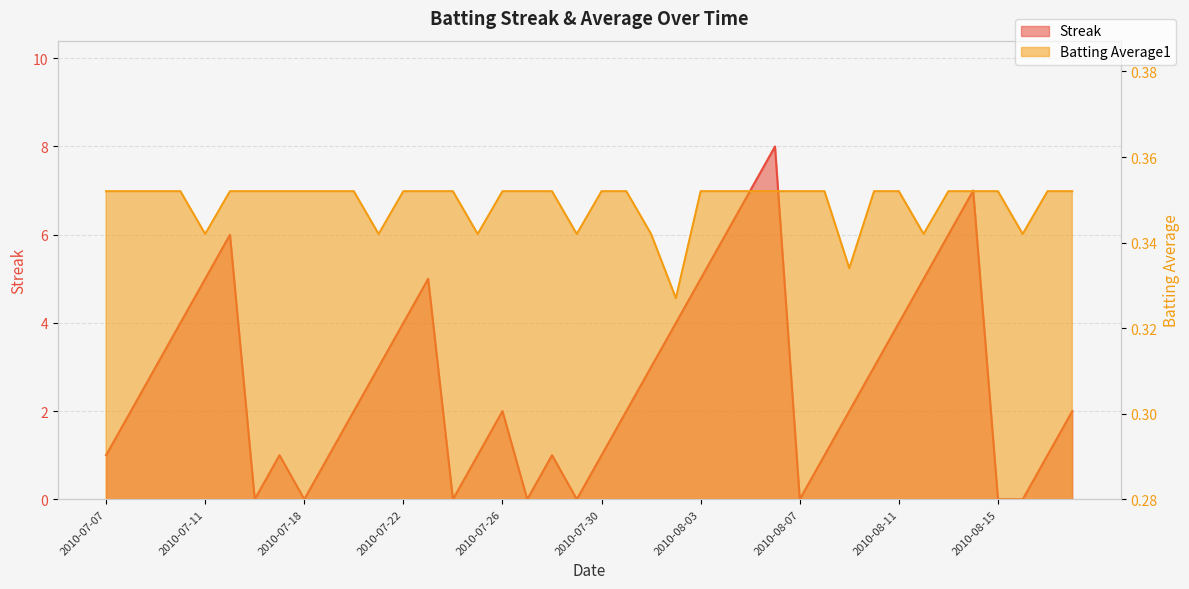

Rank the series at 2010-08-05 from lowest to highest value.

Batting Average1, Streak